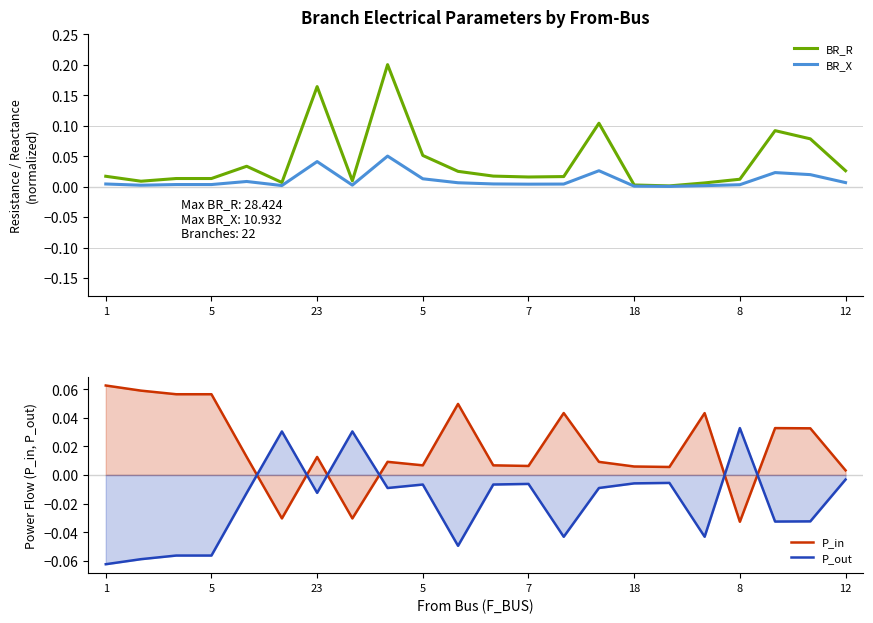

How many series are shown in this chart?

4